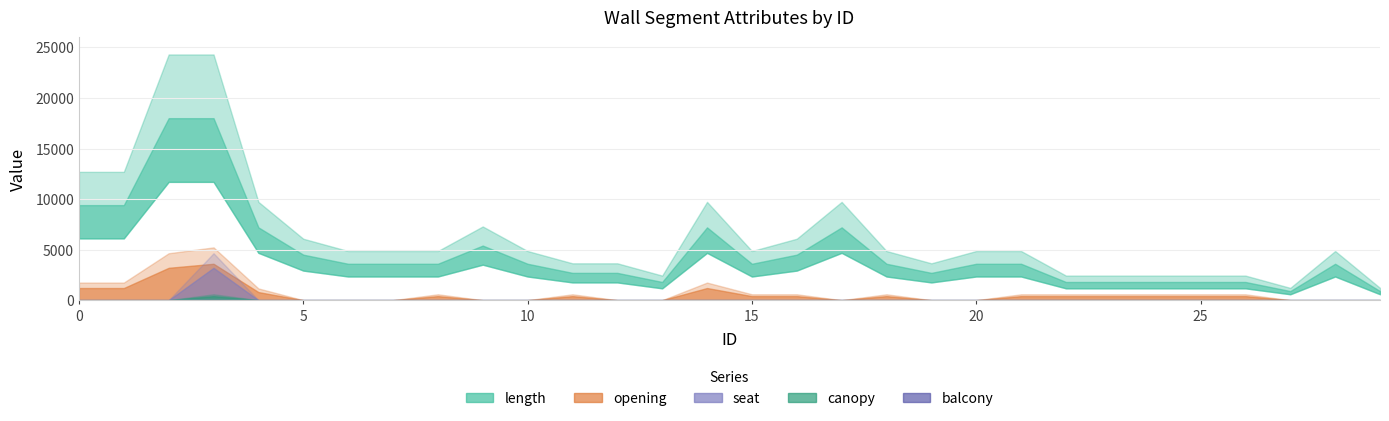

What are all the series names shown in the legend?

length, opening, canopy, seat, balcony